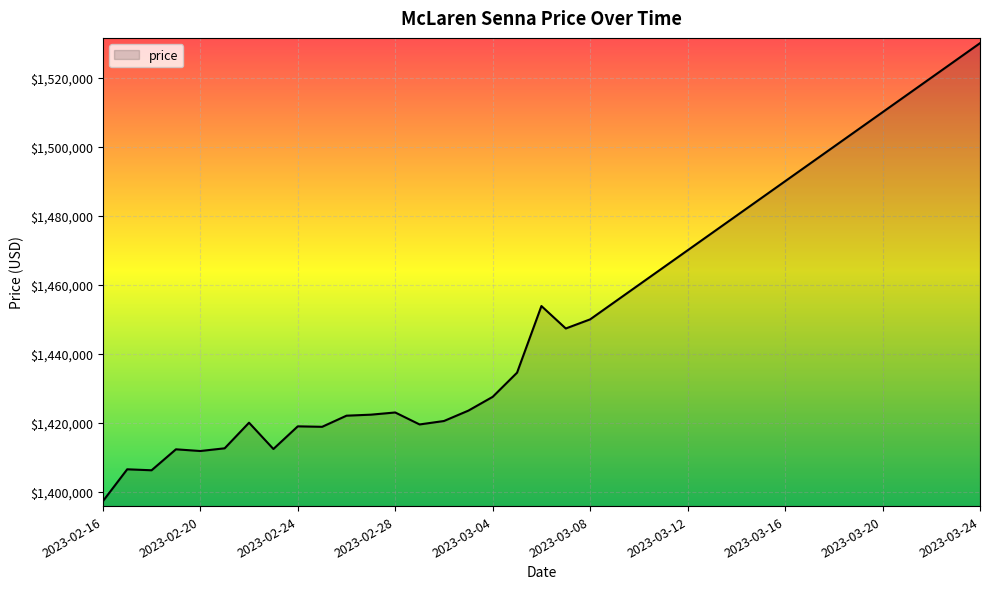

What is the difference between the maximum and minimum values?

132692.5